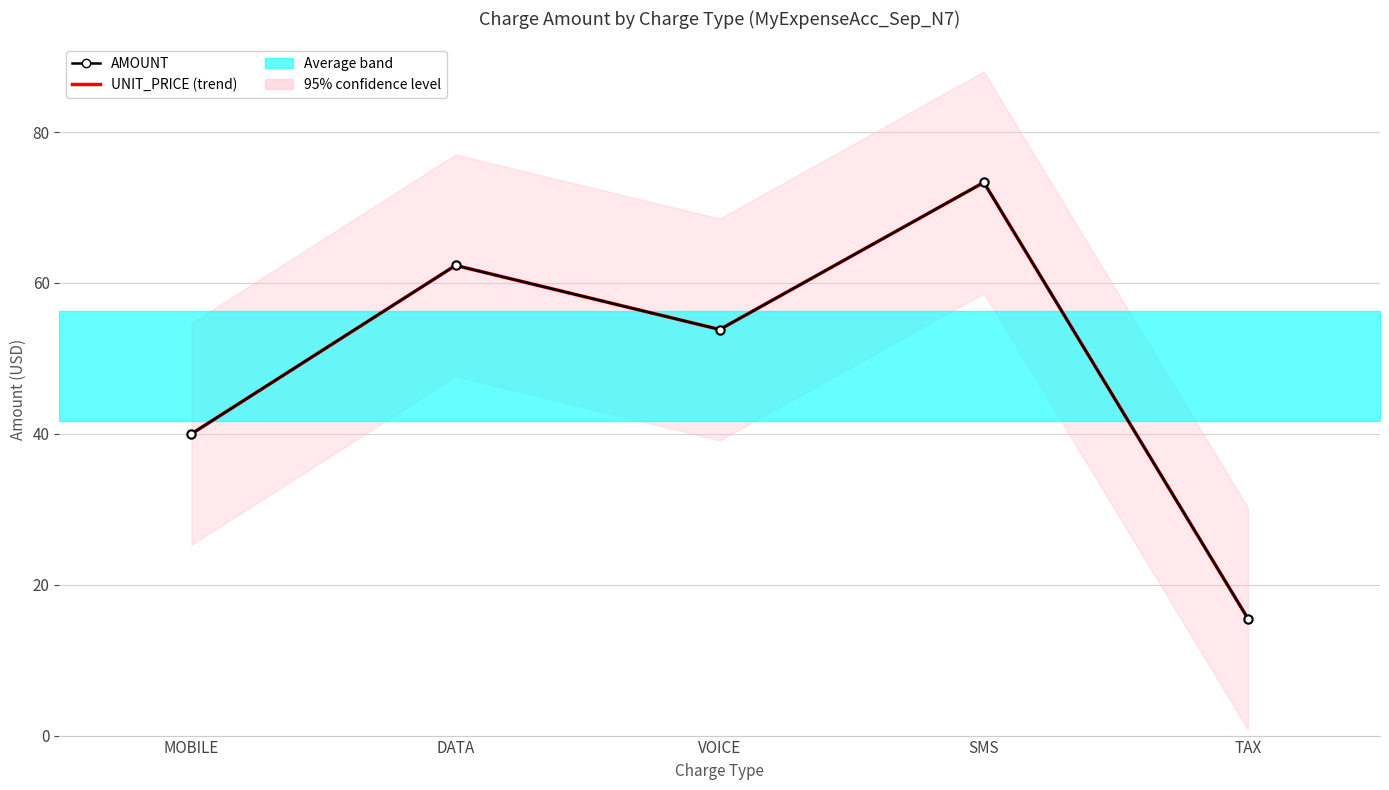

Where is UNIT_PRICE (trend) nearest to the value 44?

MOBILE